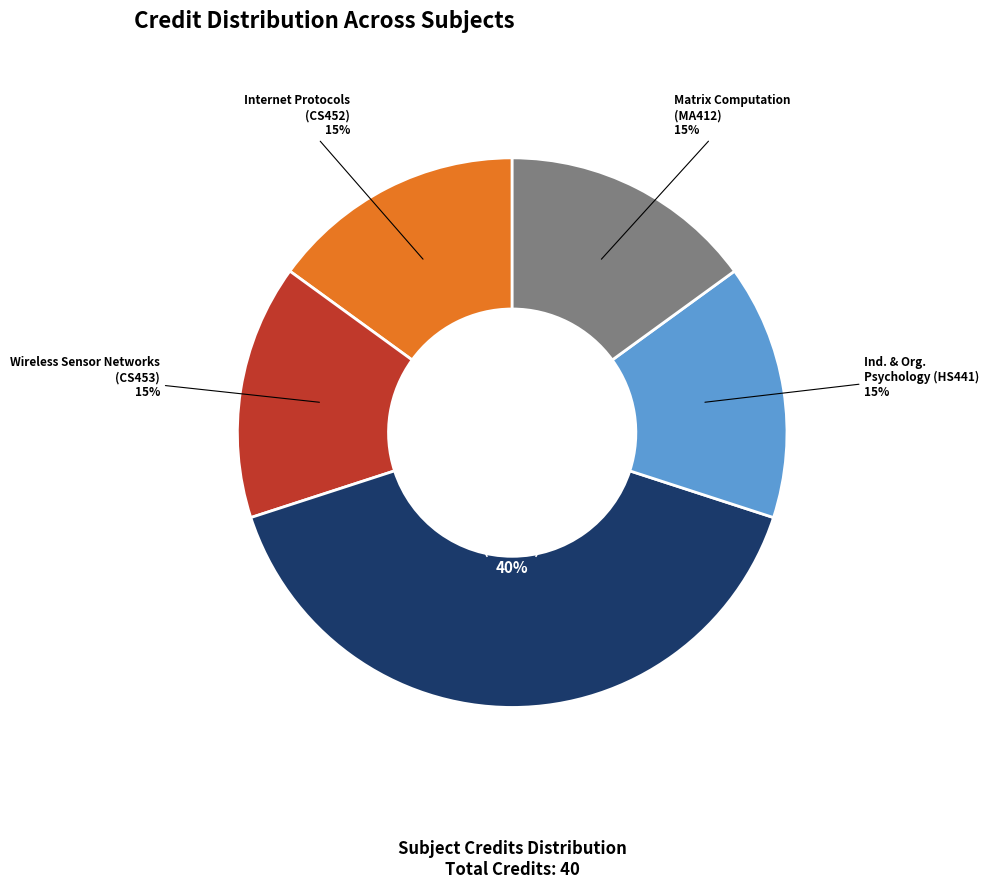

Is there any slice that represents more than half of the pie?

No